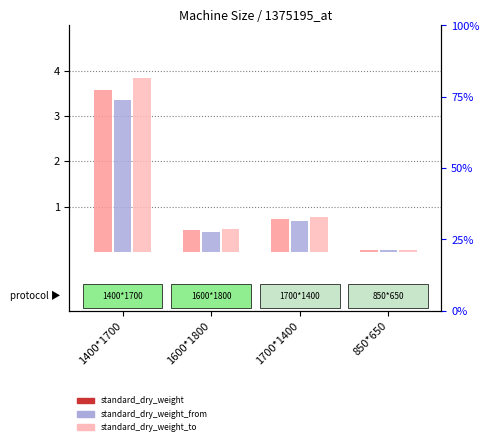

Rank the series at 850*650 from lowest to highest value.

standard_dry_weight_from, standard_dry_weight, standard_dry_weight_to